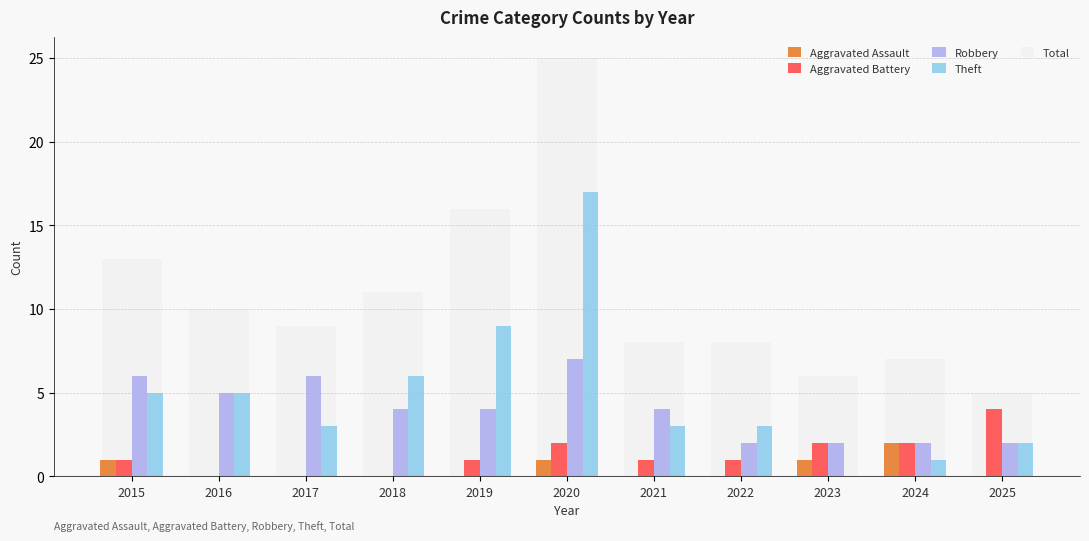

Which series has the largest range (max minus min)?

Total